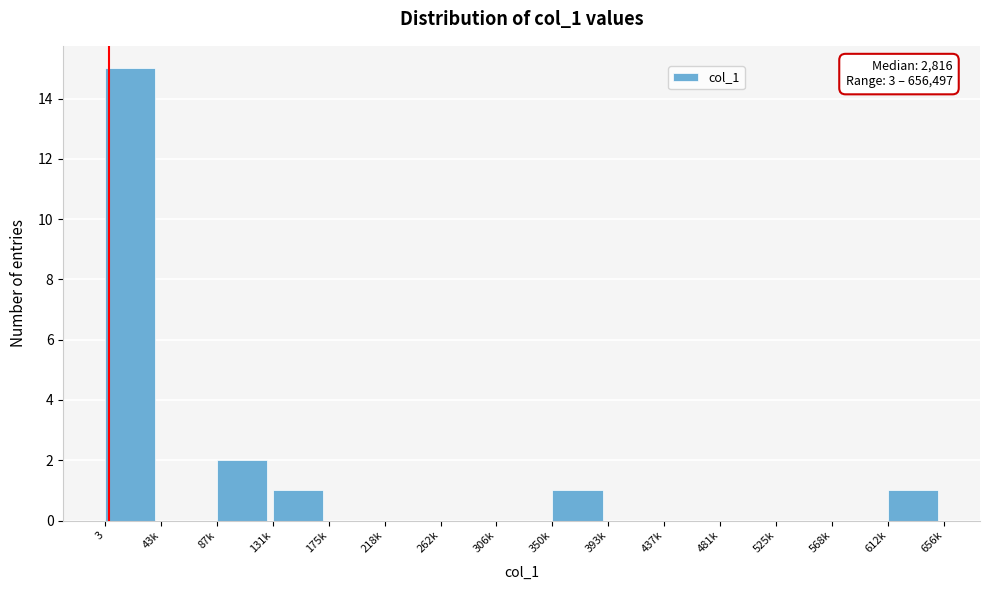

Reading left to right, transcribe all the data shown in this chart.

3=15	43k=0	87k=2	131k=1	175k=0	218k=0	262k=0	306k=0	350k=1	393k=0	437k=0	481k=0	525k=0	568k=0	612k=1